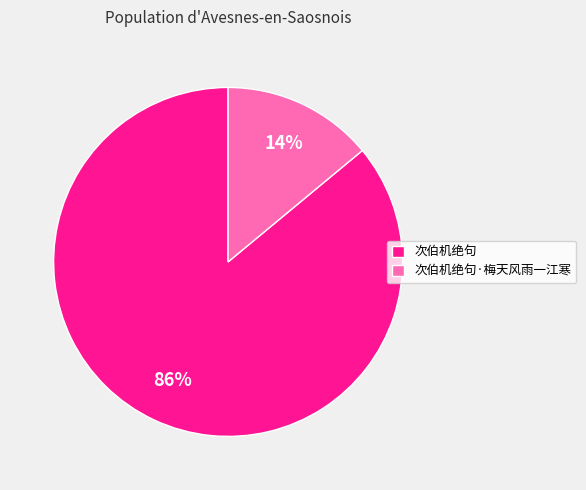

Approximately how many times larger is the value at 次伯机绝句·梅天风雨一江寒 compared to 次伯机绝句?

0.2